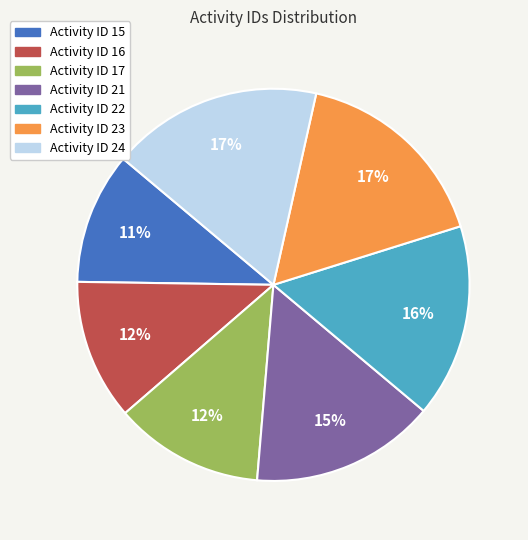

Is there a majority slice in this chart?

No